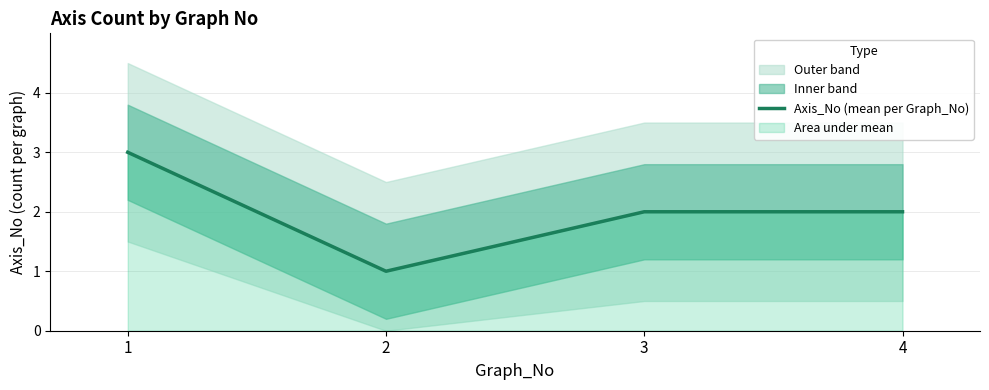

Read the value at 4.

2